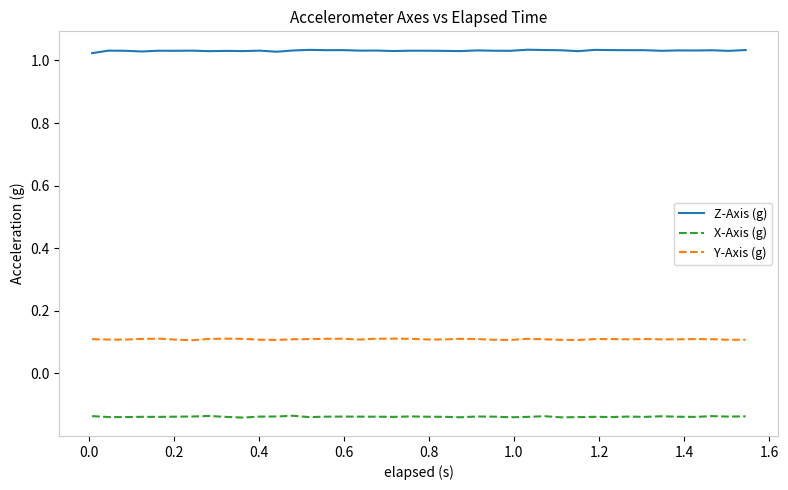

List the series in order of their peak value, highest first.

Z-Axis (g), Y-Axis (g), X-Axis (g)